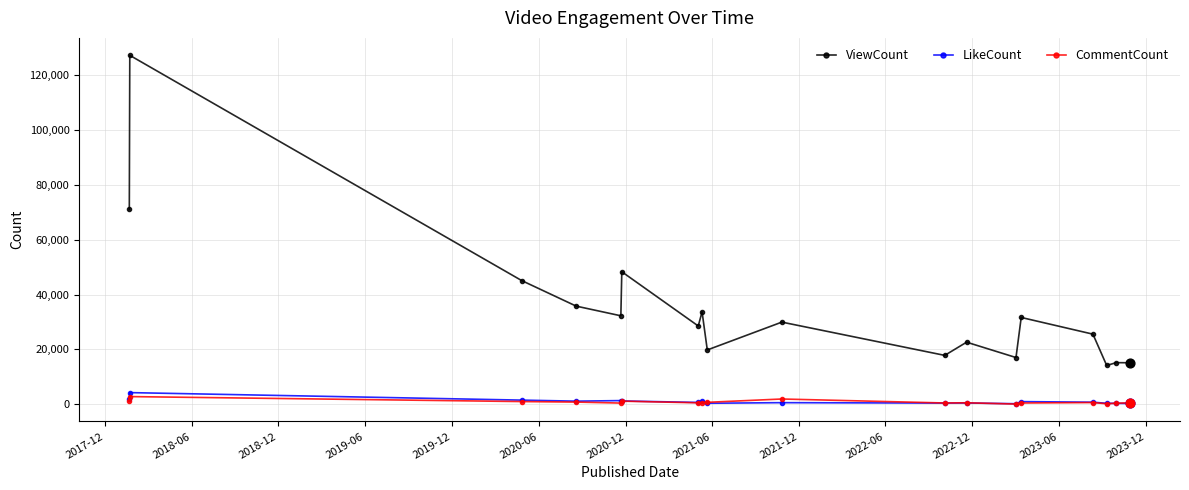

Which series has the largest total across all categories?

ViewCount